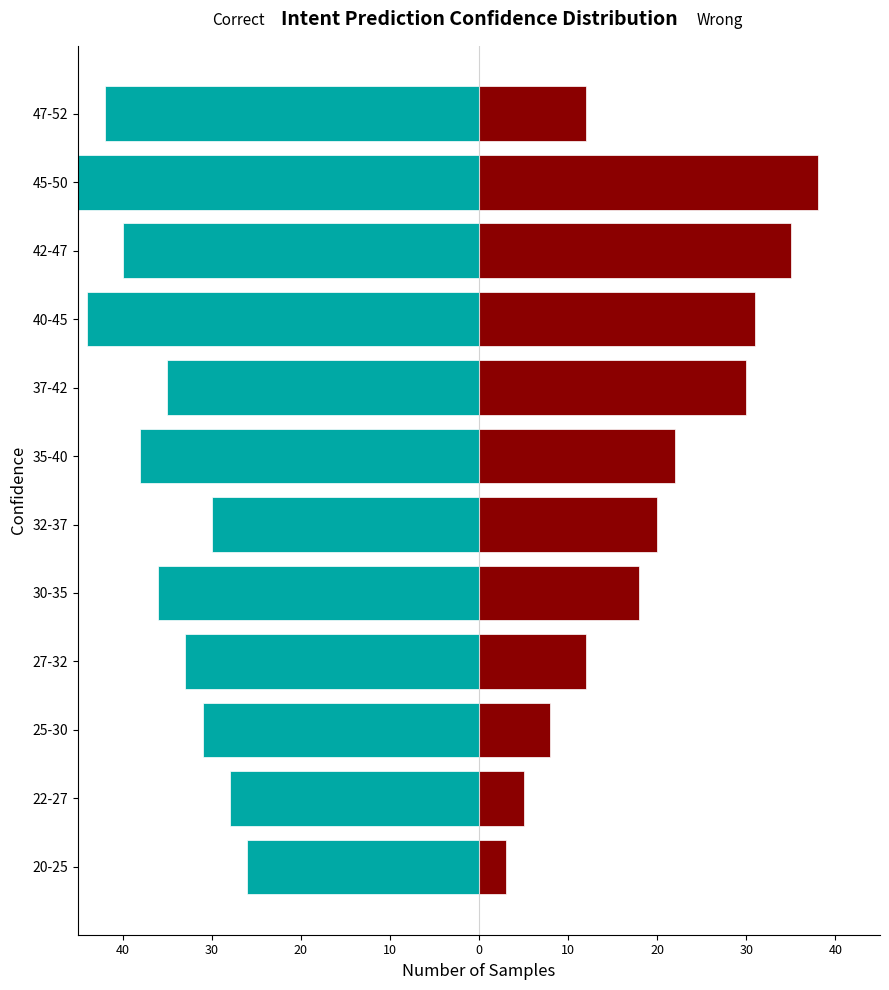

How many bars are there in each group?

2